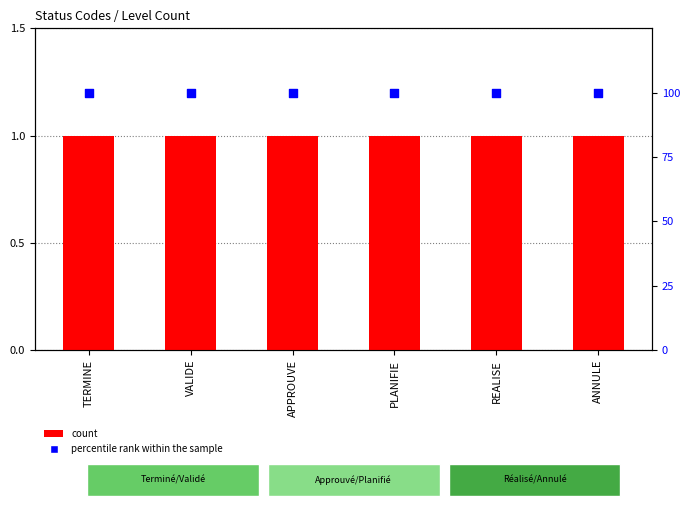

Which series has the widest spread of Y values?

count